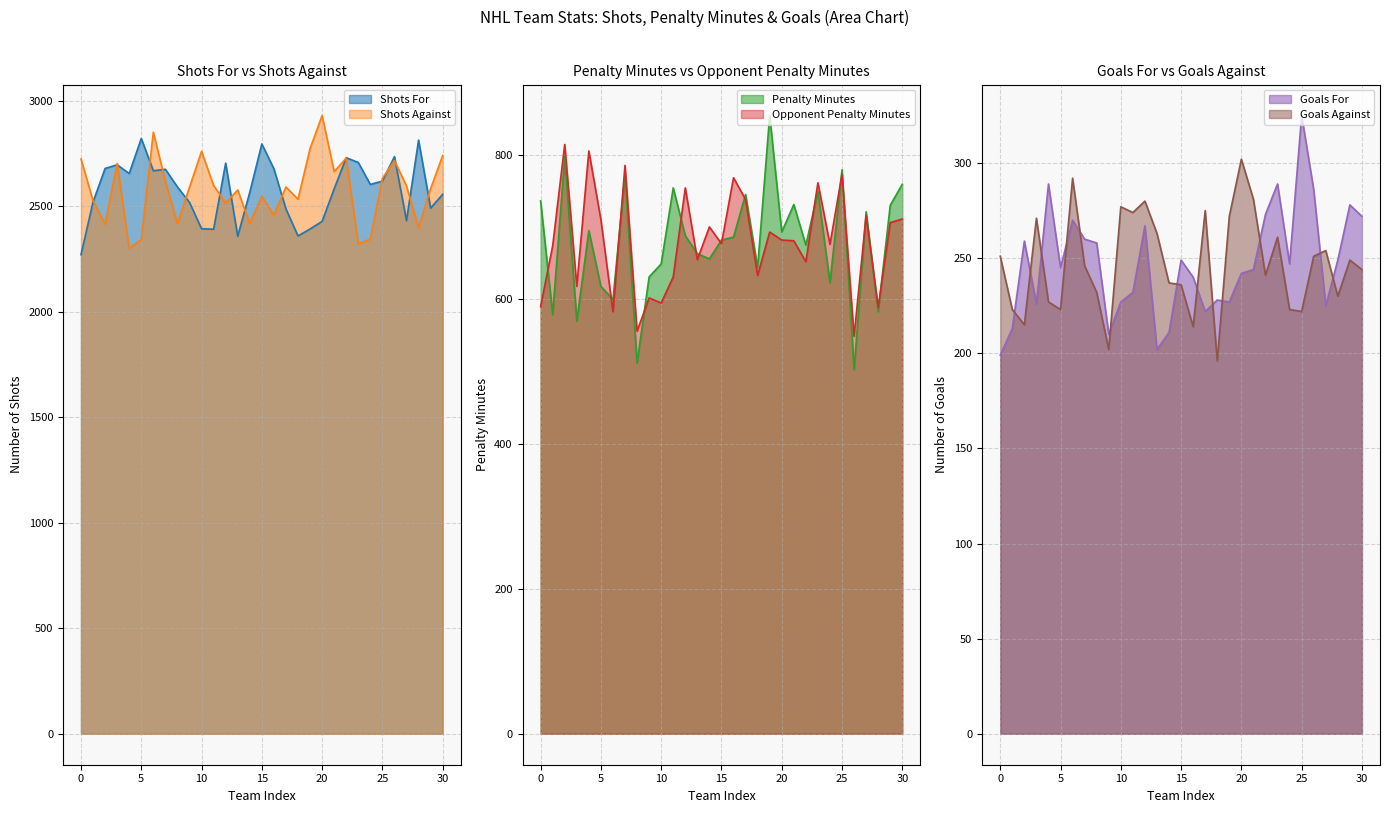

Rank the series by their maximum value, from lowest to highest.

Goals Against, Goals For, Opponent Penalty Minutes, Penalty Minutes, Shots For, Shots Against